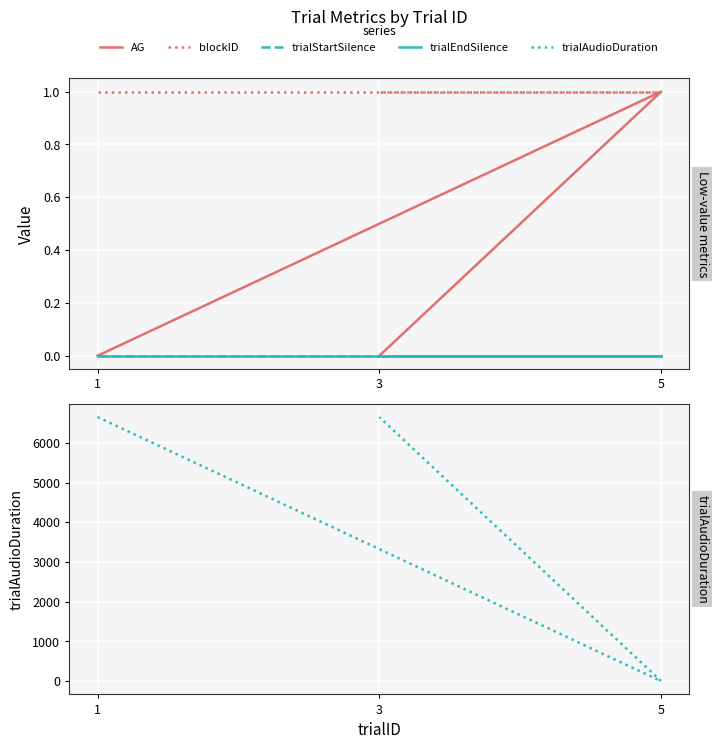

Reading right to left, transcribe all the data shown in this chart.

AG: 3=0	5=1	1=0
blockID: 3=1	5=1	1=1
trialStartSilence: 3=0	5=0	1=0
trialEndSilence: 3=0	5=0	1=0
trialAudioDuration: 3=6650	5=0	1=6650